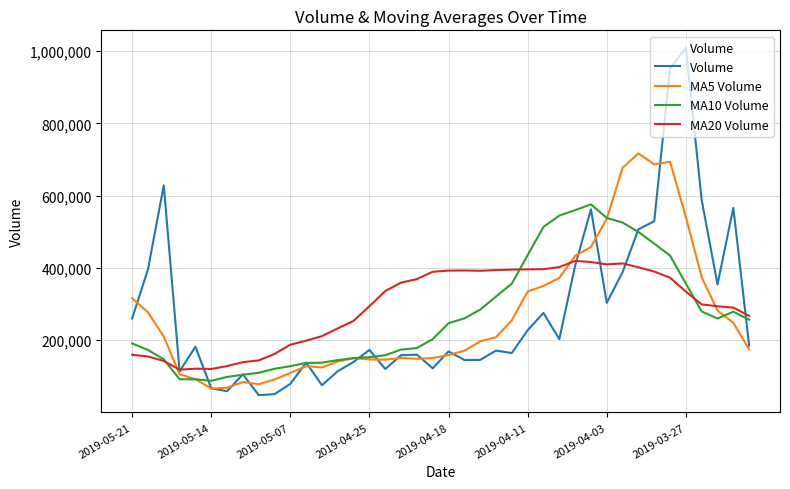

What is the smallest value displayed?

48337.1